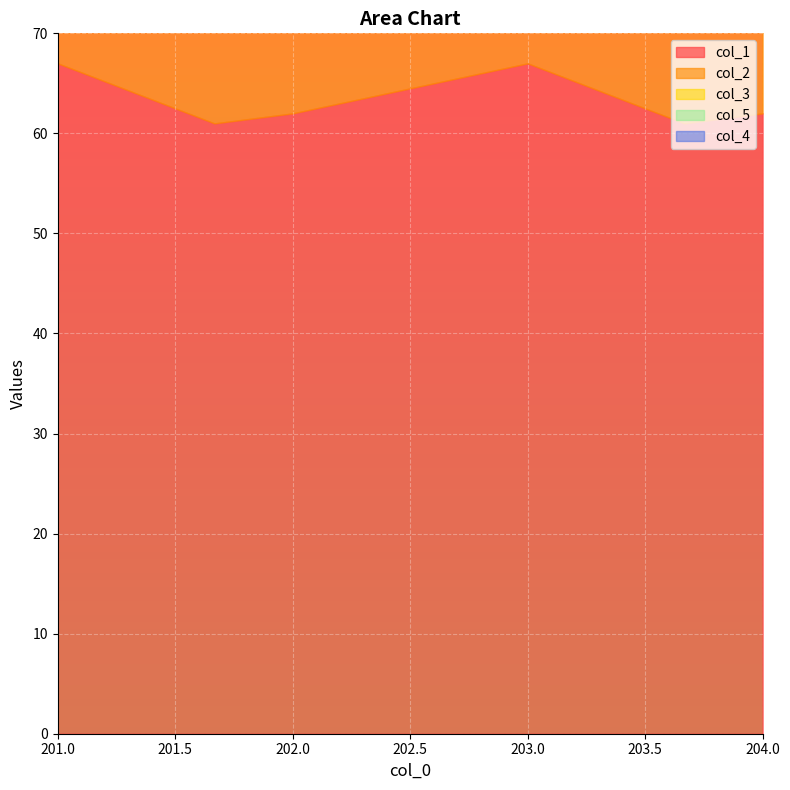

What is the difference between the maximum and minimum values in the col_2 series?

4.0